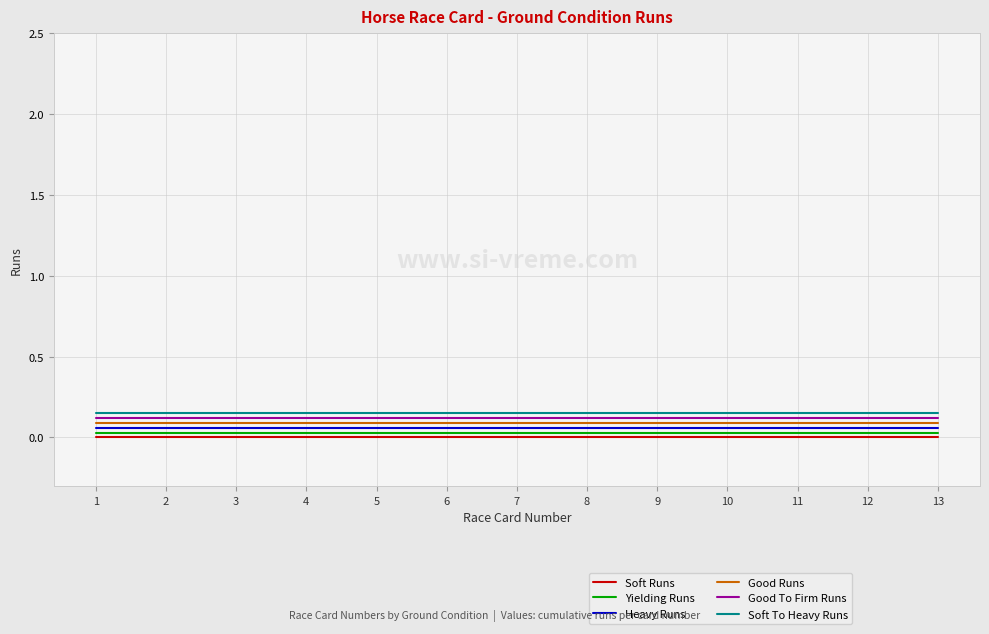

What is the value of the Good To Firm Runs point at the 3rd from the left?

0.1